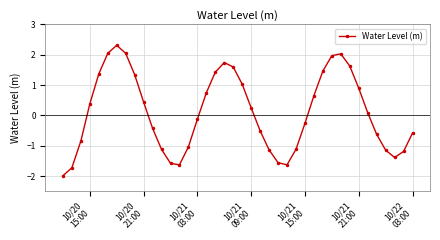

How many points are higher than both their immediate neighbors (excluding endpoints)?

3